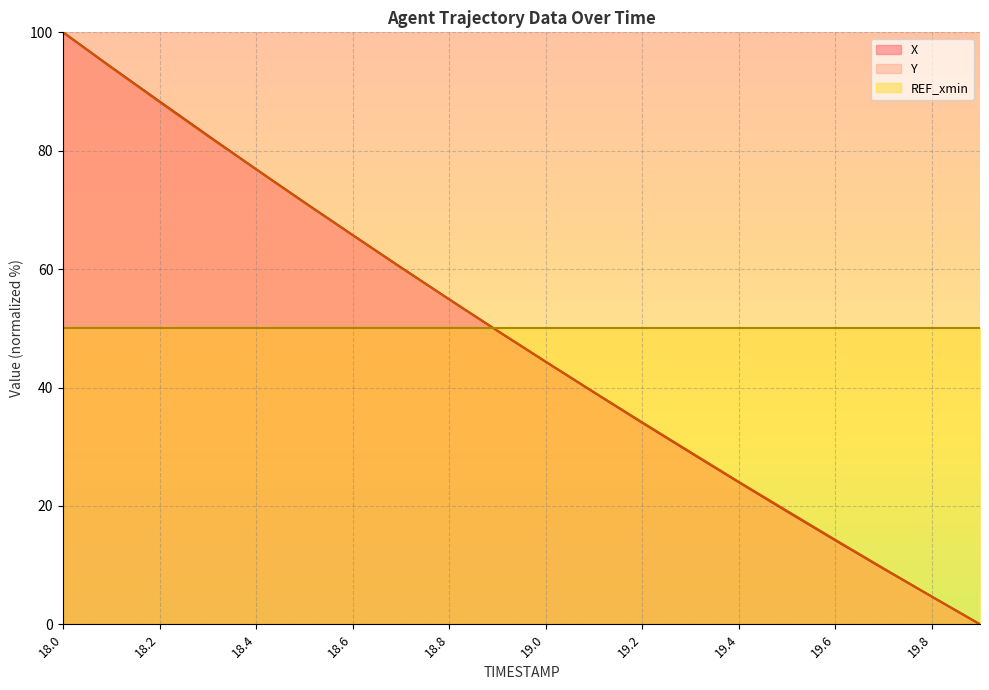

True or false: X has a value of 54.9 at 18.8.

True